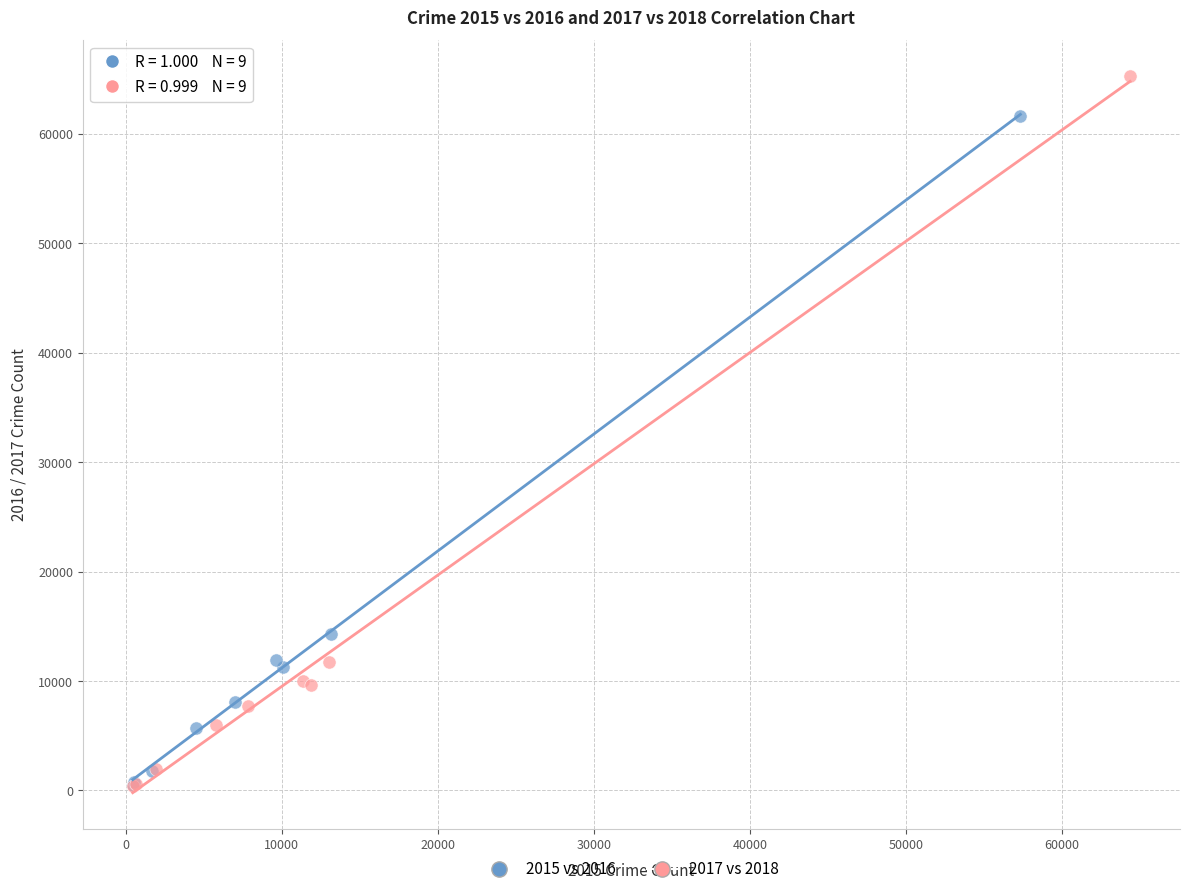

Which series has the largest Y range (max minus min)?

2017 vs 2018